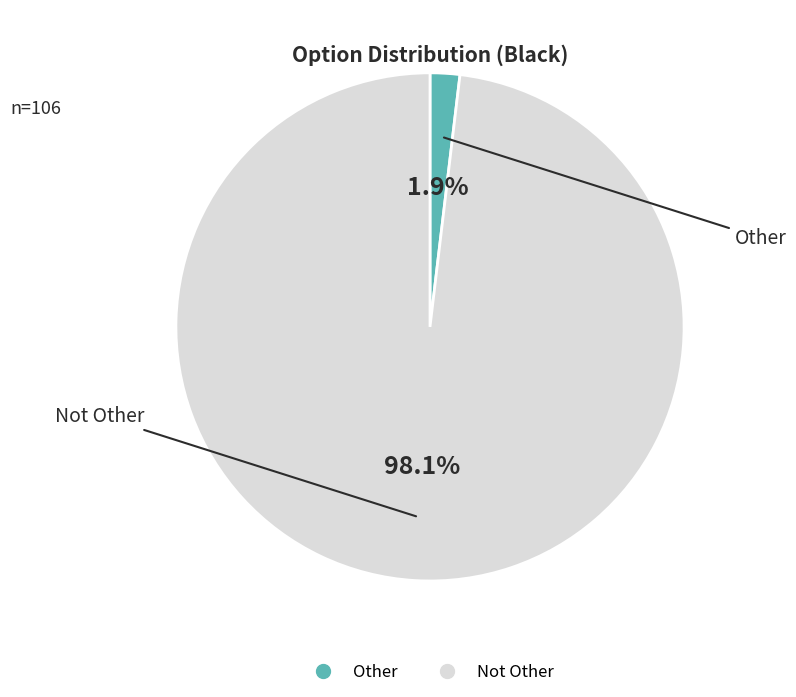

Is Other the majority of the pie?

No